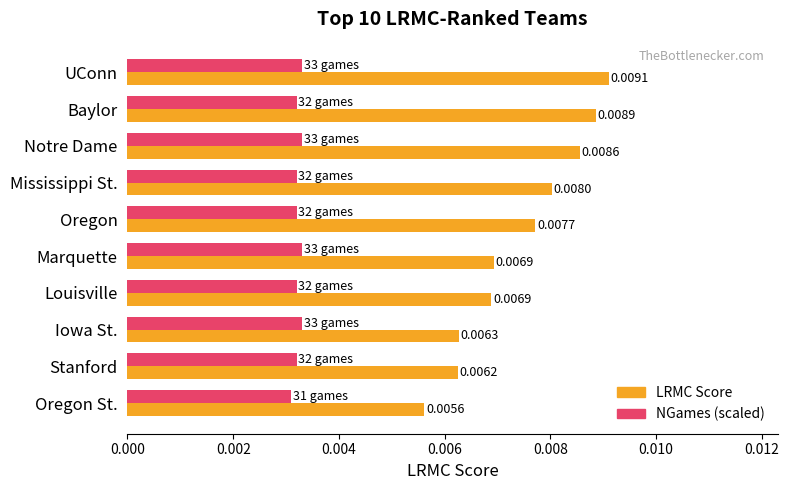

List the series in order of their peak value, lowest first.

NGames (scaled), LRMC Score